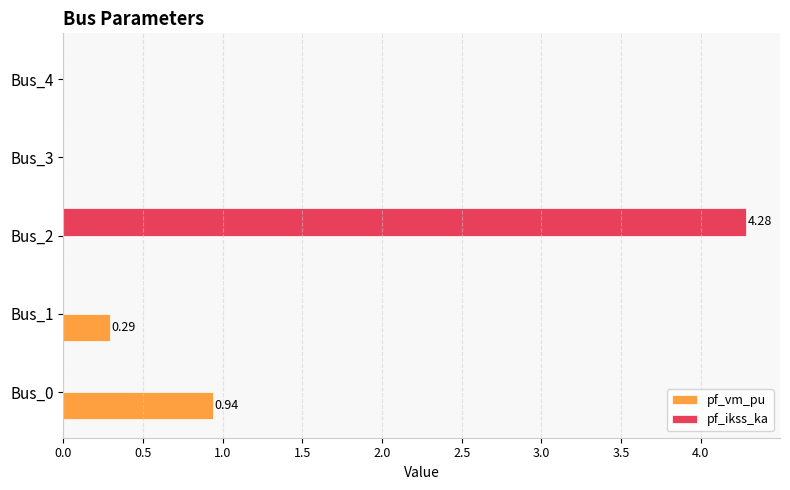

Between Bus_0 and Bus_3, which series saw the biggest shift?

pf_vm_pu